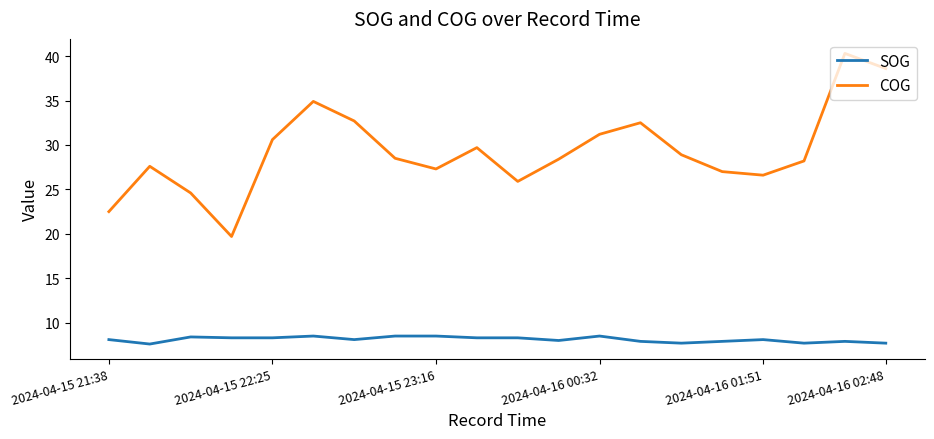

Which series has the largest range (max minus min)?

COG